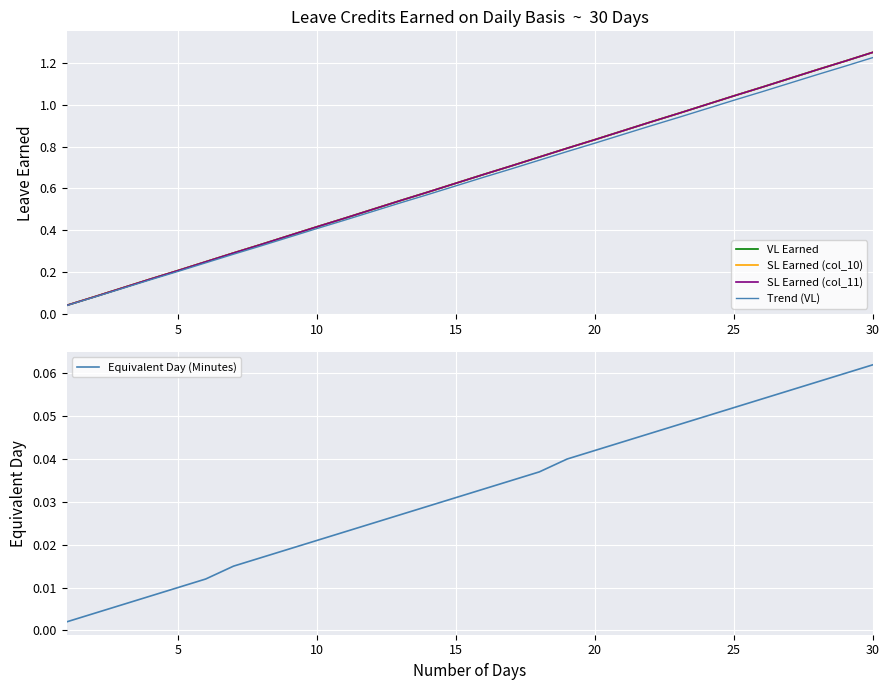

What is the spread (max minus min) of values at 30?

1.2